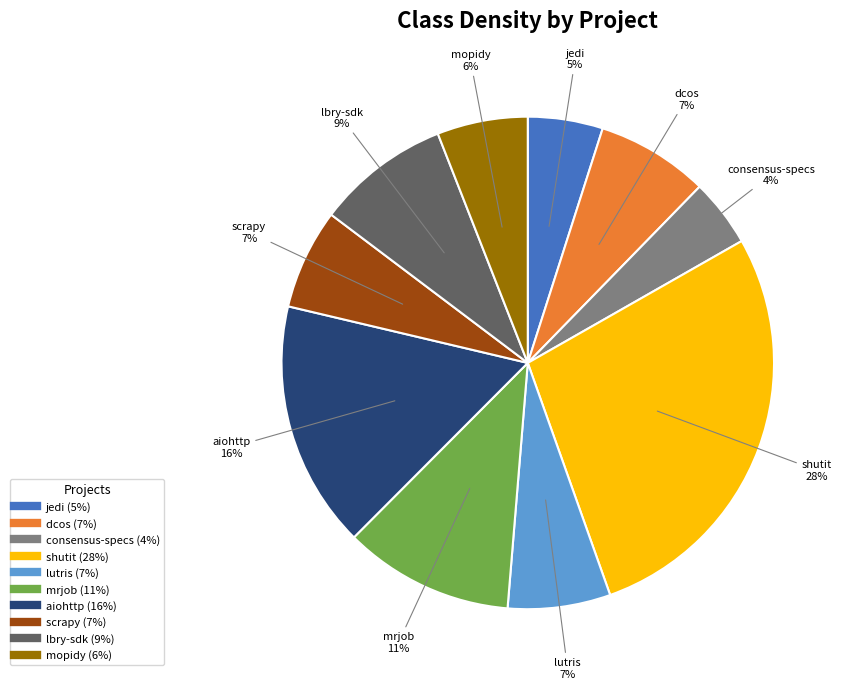

To the nearest percent, what is the average slice percentage?

10%